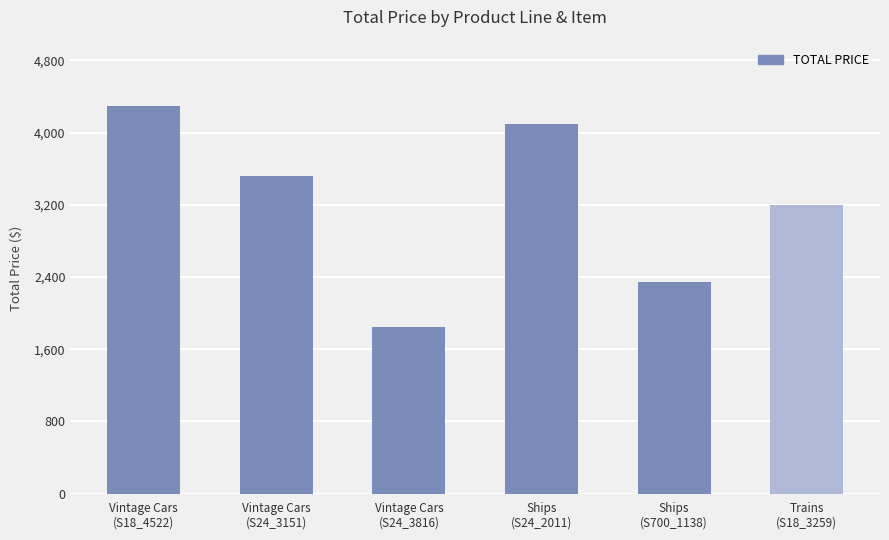

List the labels in order of value, smallest first.

Vintage Cars
(S24_3816), Ships
(S700_1138), Trains
(S18_3259), Vintage Cars
(S24_3151), Ships
(S24_2011), Vintage Cars
(S18_4522)